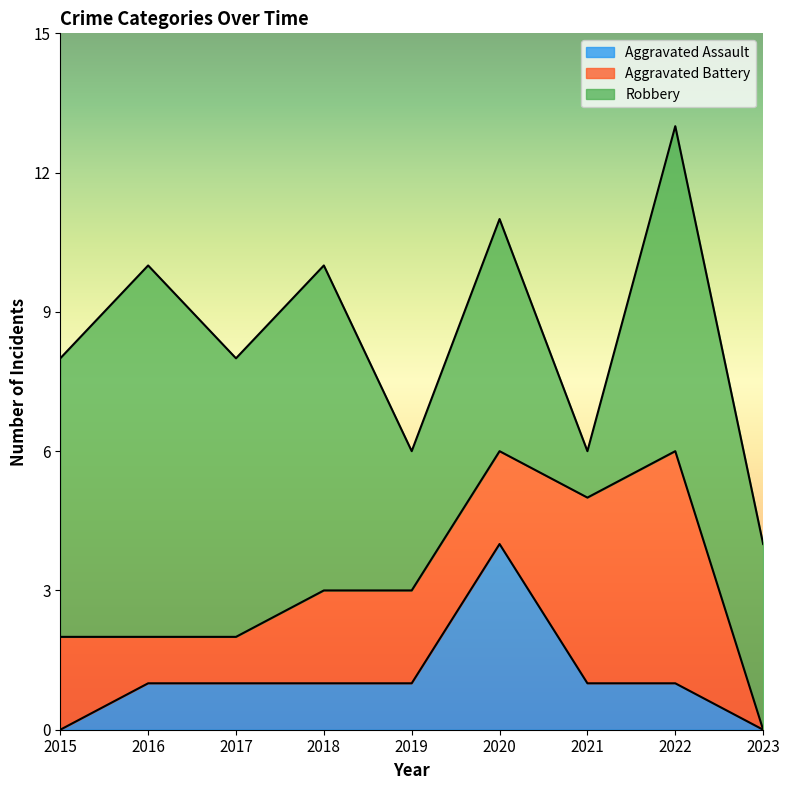

What is the value of the Aggravated Battery point at the 7th from the left?

4